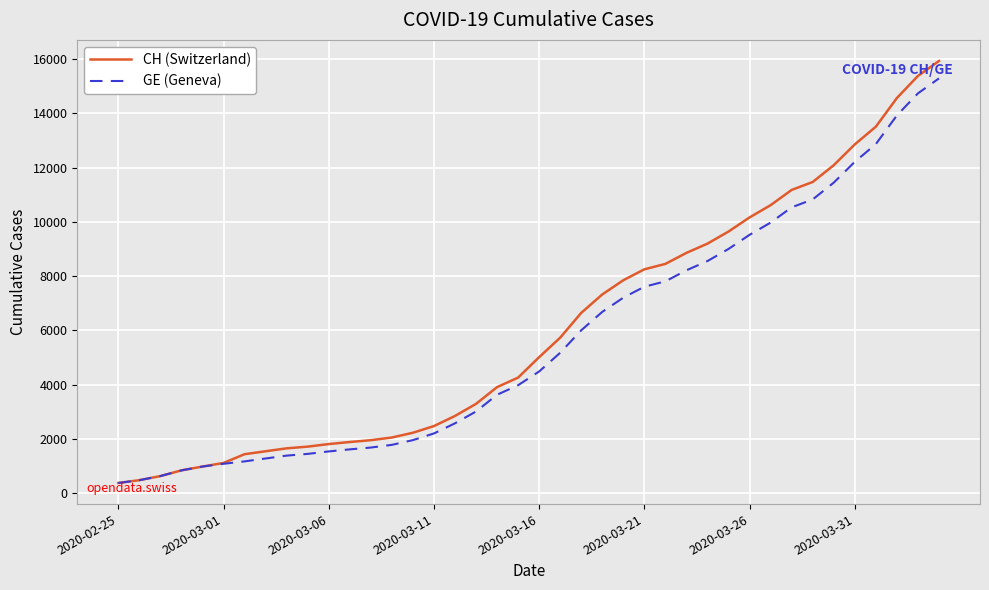

Which series has the widest spread of values?

CH (Switzerland)